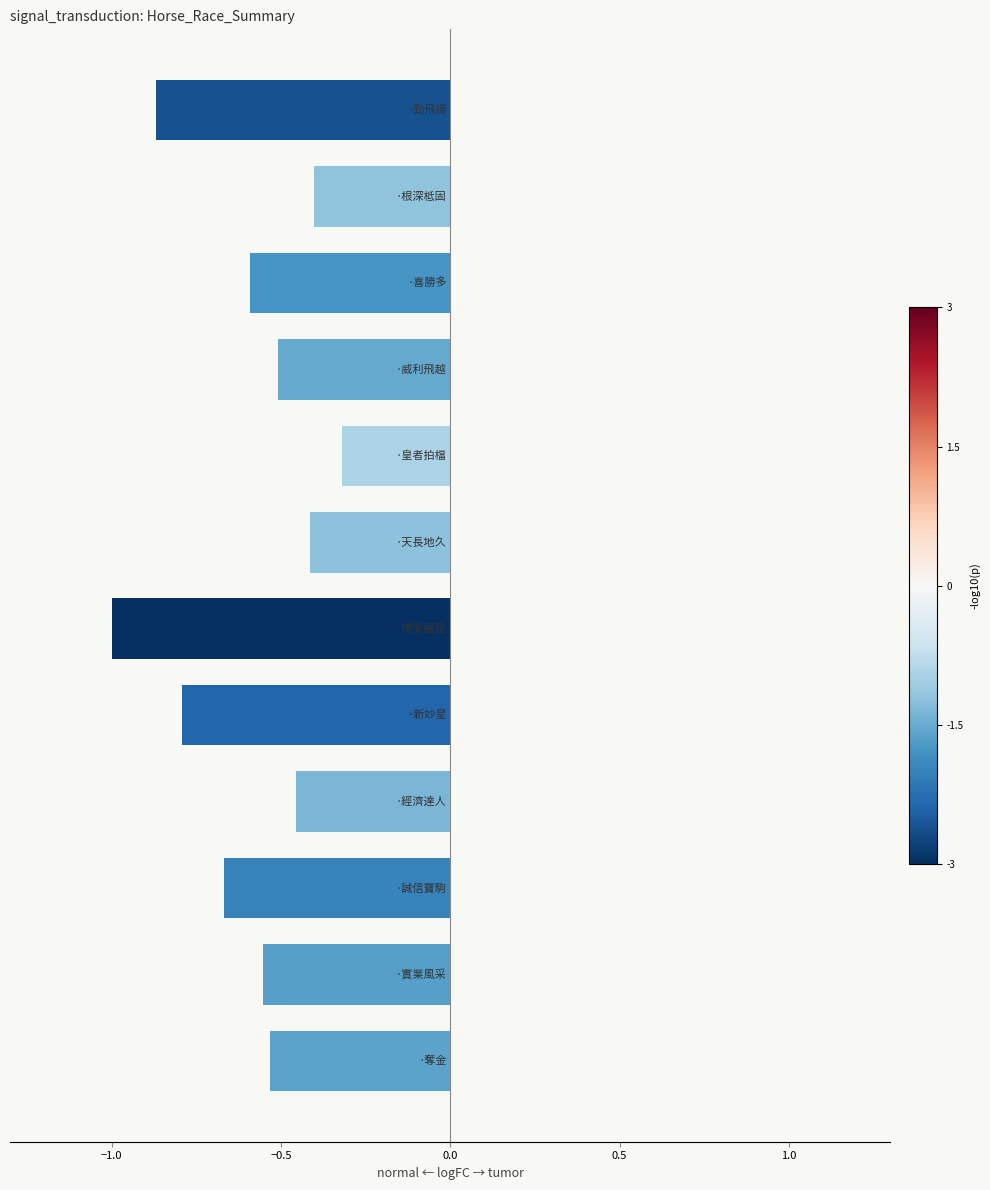

What is the difference between the maximum and minimum values?

0.7